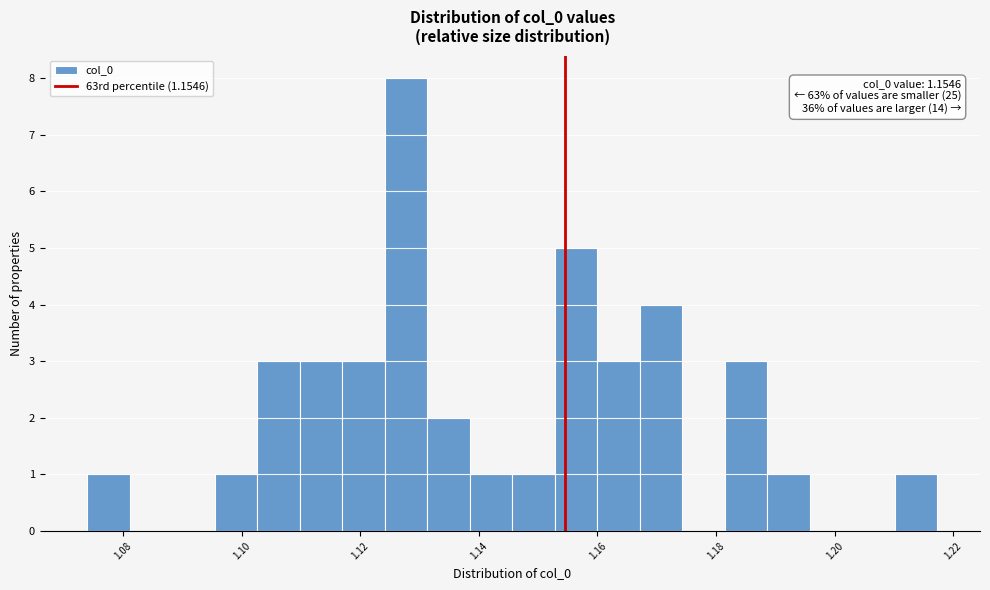

Read against the x-axis, roughly where is the centre of the tallest bar?

1.128